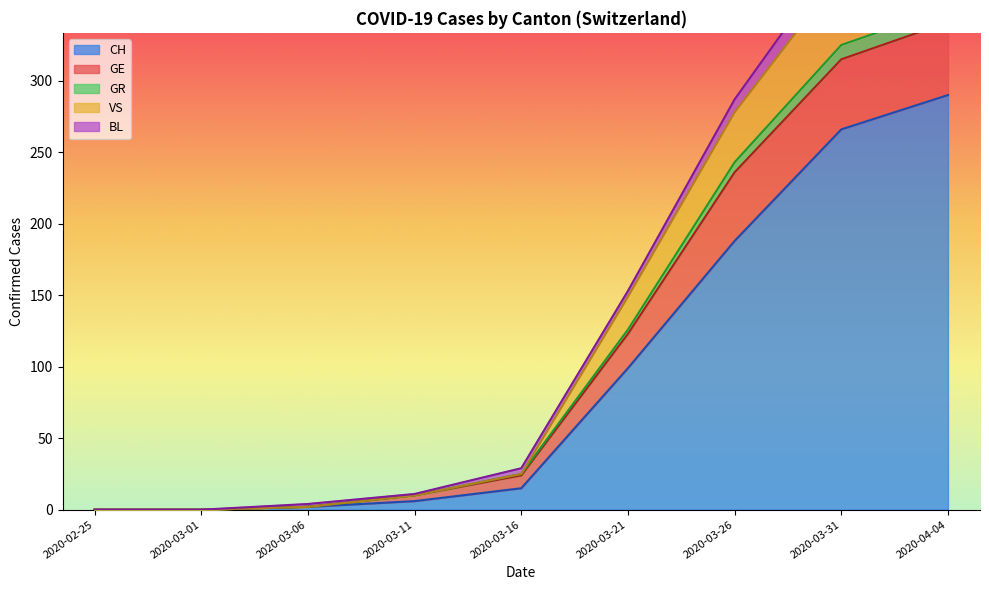

How many values in the CH series are below 15?

4